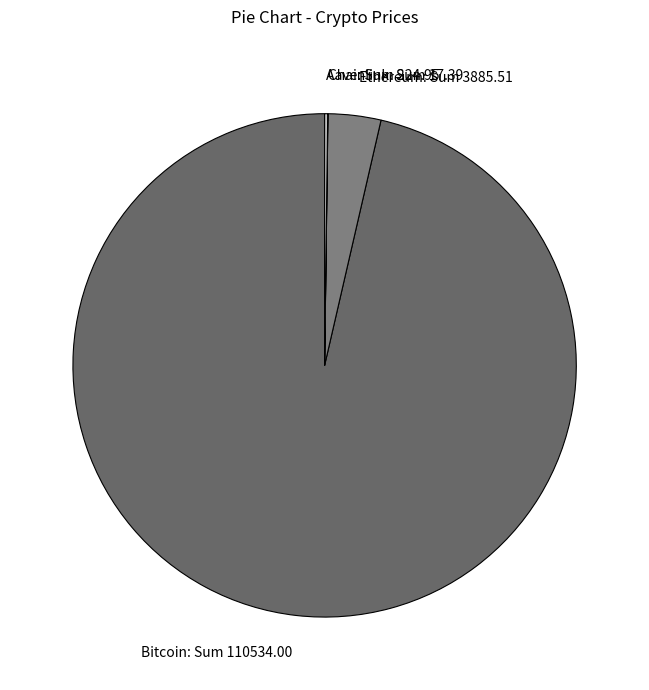

Is there any slice that represents more than half of the pie?

Yes